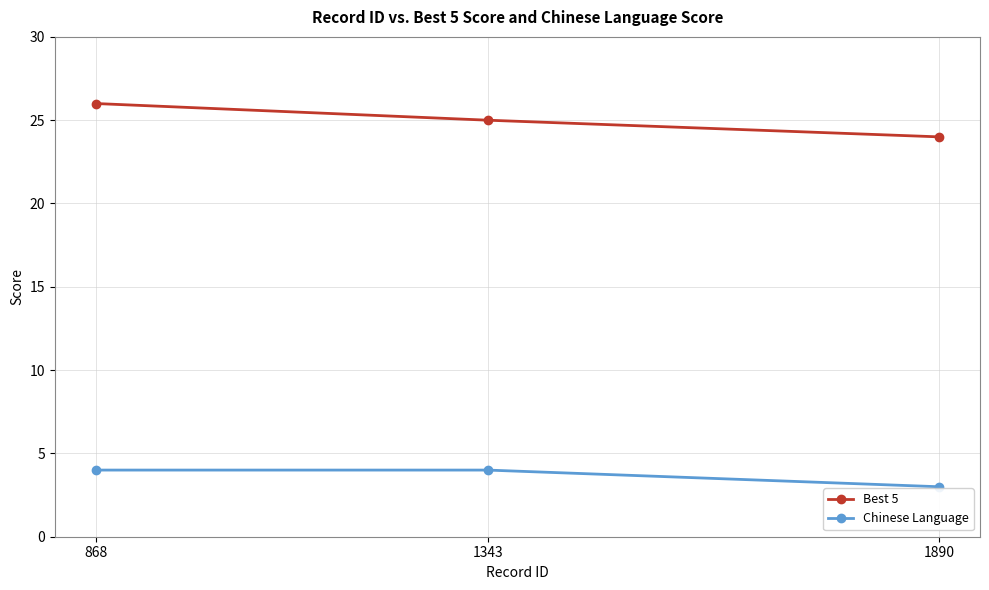

How many data points does each series have?

3